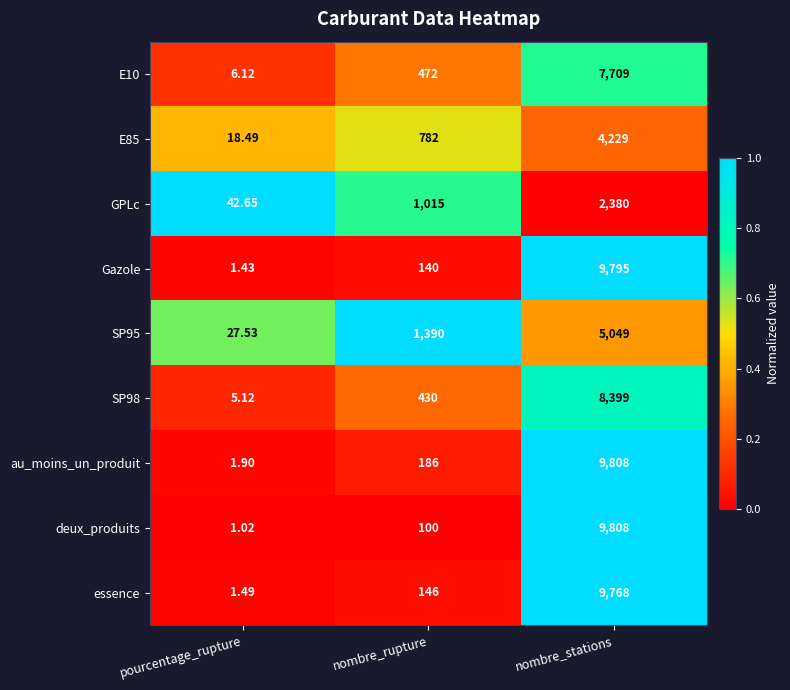

At which category is the sum across all series the highest?

nombre_stations